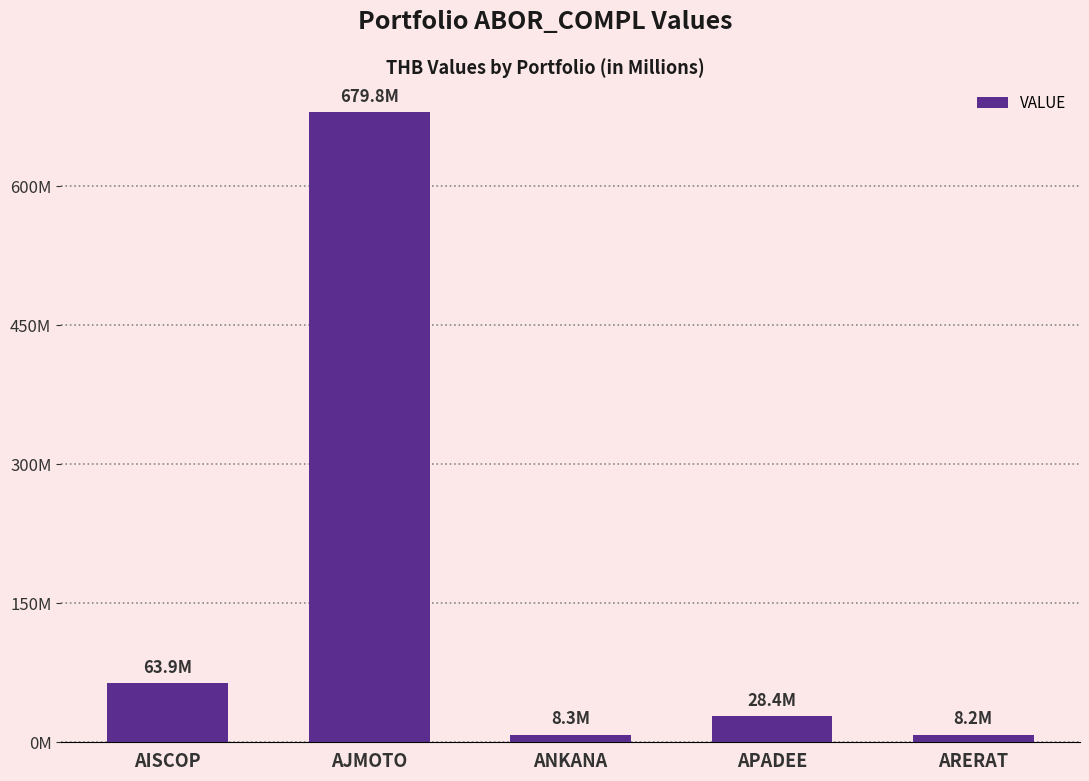

The chart shows a value of 8364398.8 at APADEE. True or false?

False